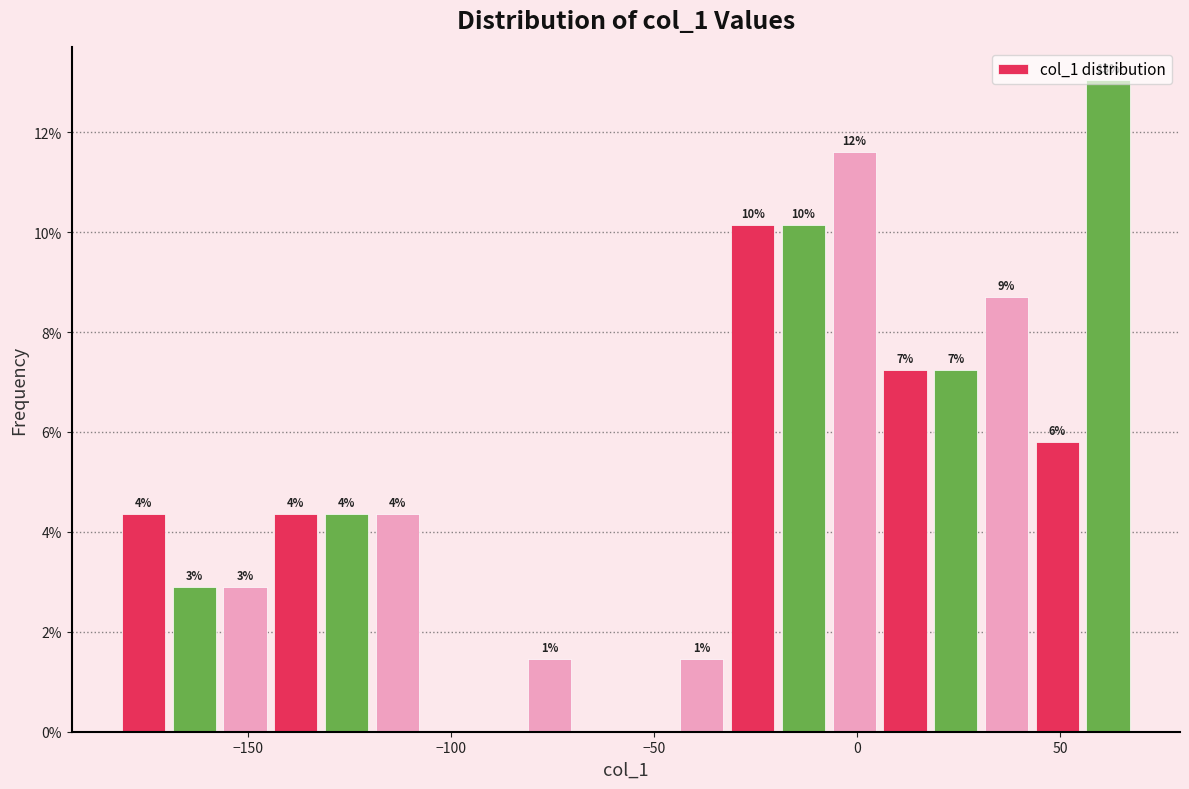

Read against the x-axis, roughly where is the centre of the tallest bar?

60